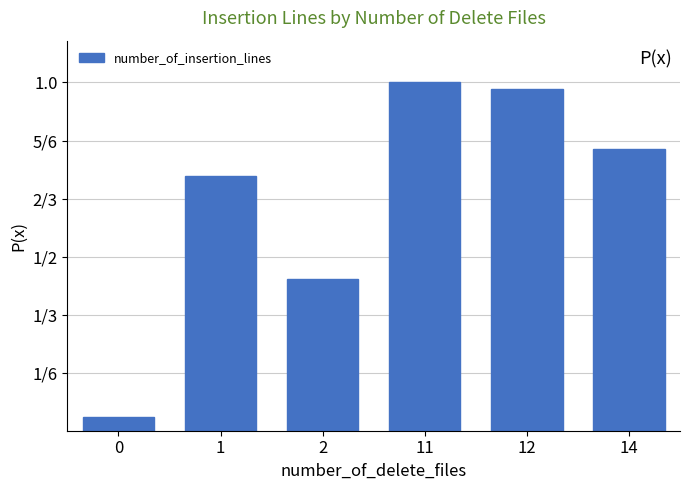

List the labels in order of value, smallest first.

0, 2, 1, 14, 12, 11